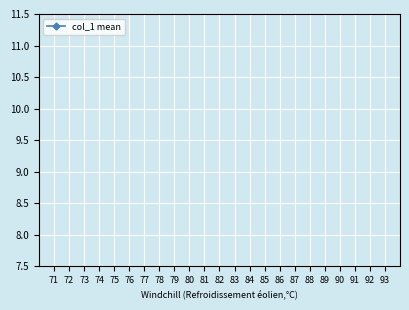

Count the number of categories in the chart.

23